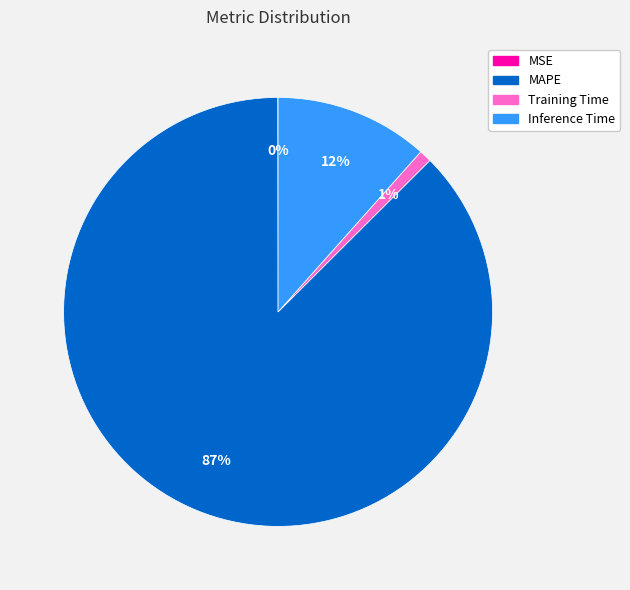

To the nearest percent, what is the difference between the largest and smallest slice percentages?

87%